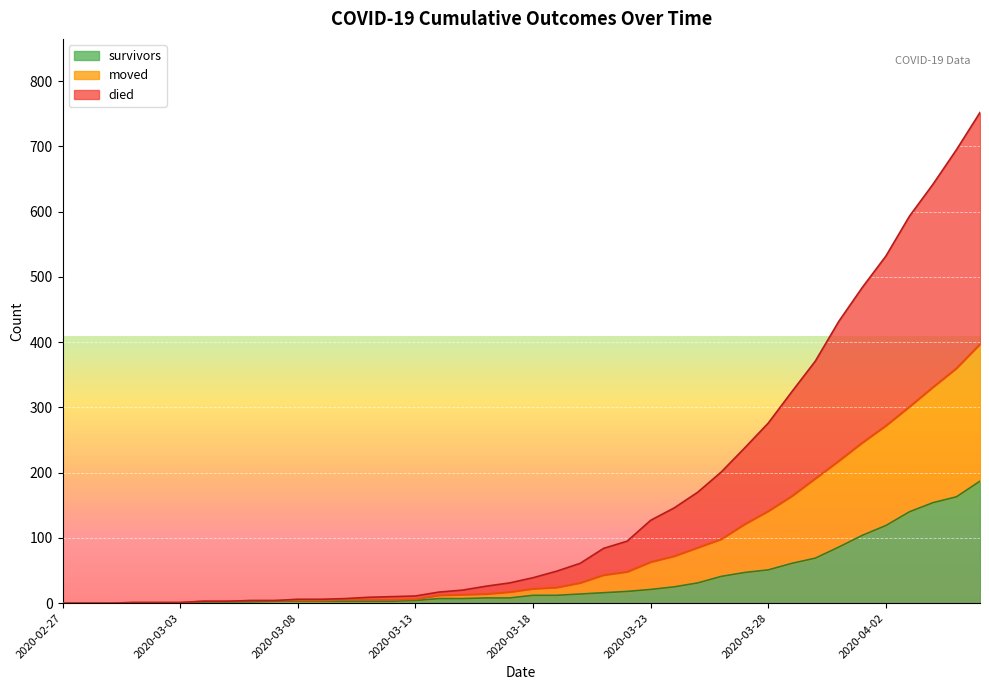

What is the difference between the maximum and minimum values in the survivors series?

187